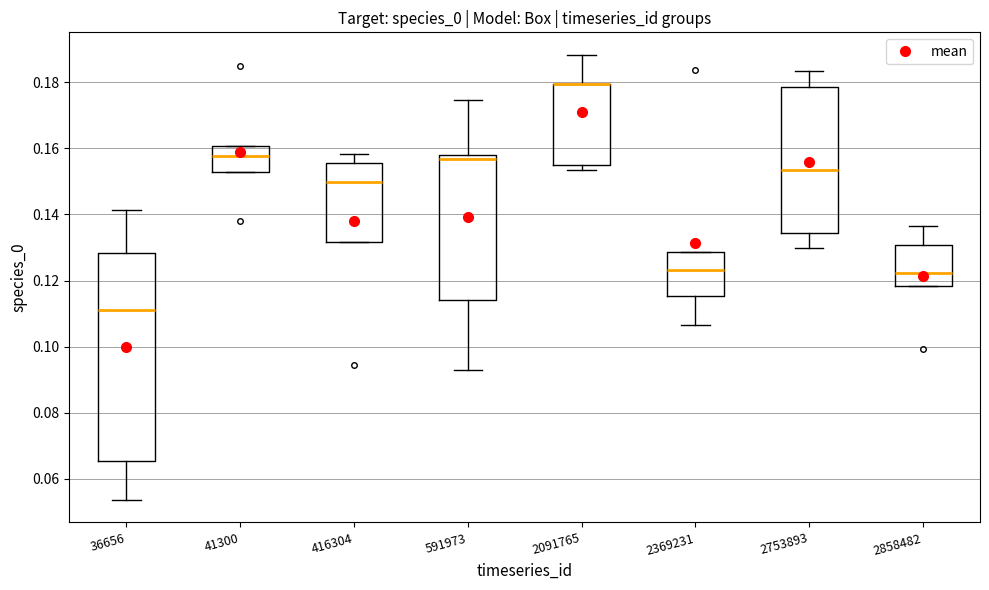

Reading left to right, read every box against the y-axis: the position of its median line, the range the box covers, and the ends of its whiskers. The values are not printed on the chart, so give them approximately, as read against the axis.

36656: median 0.112, box 0.066 to 0.128, whiskers 0.054 to 0.142
41300: median 0.158, box 0.152 to 0.160, whiskers 0.152 to 0.160
416304: median 0.150, box 0.132 to 0.156, whiskers 0.132 to 0.158
591973: median 0.156, box 0.114 to 0.158, whiskers 0.092 to 0.174
2091765: median 0.180 (drawn on the box's upper edge), box 0.154 to 0.180, whiskers 0.154 (just below the box's lower edge) to 0.188
2369231: median 0.124, box 0.116 to 0.128, whiskers 0.106 to 0.128
2753893: median 0.154, box 0.134 to 0.178, whiskers 0.130 to 0.184
2858482: median 0.122, box 0.118 to 0.130, whiskers 0.118 to 0.136